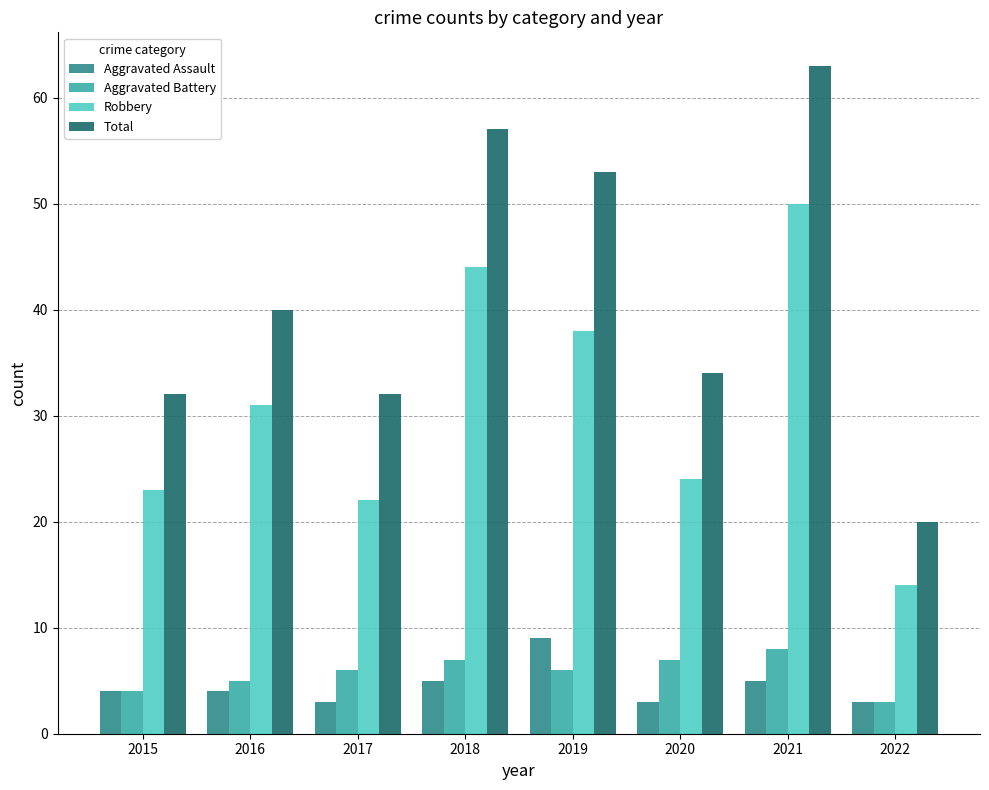

What is the value of the Robbery bar at the 7th from the left?

50